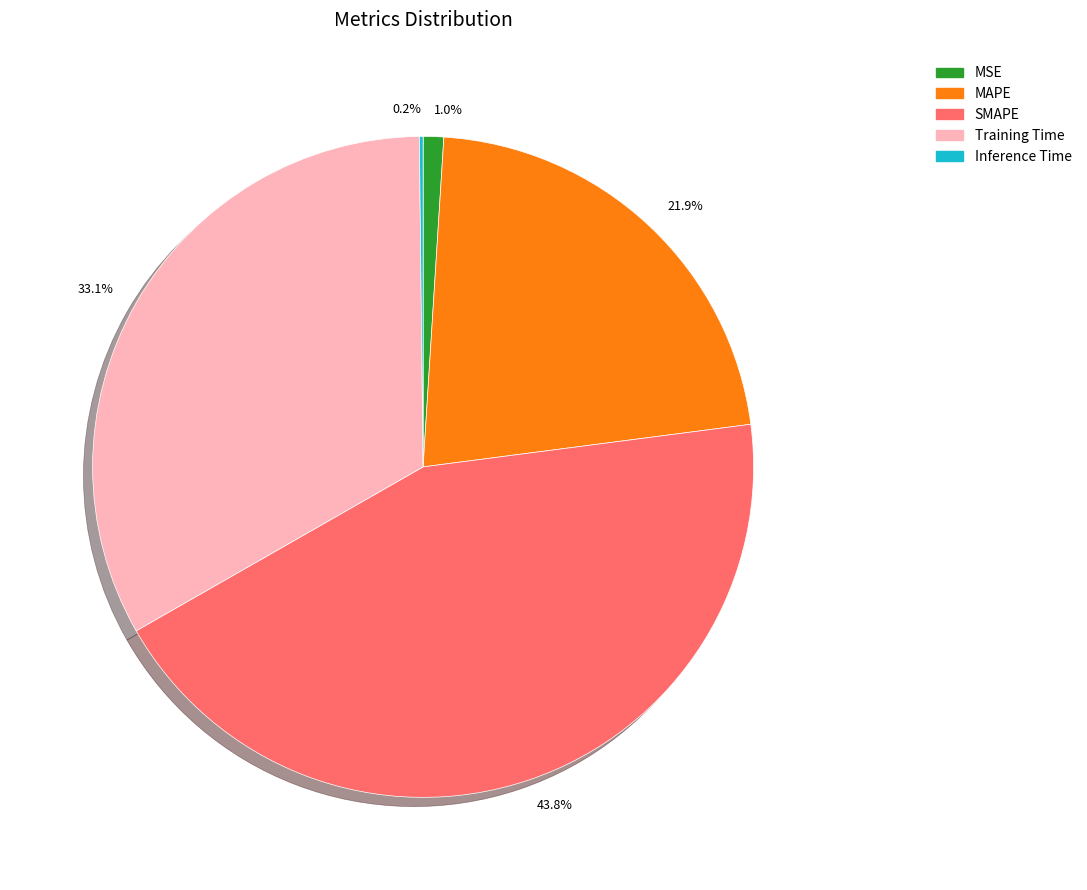

Which has a higher value, 1.0% or 33.1%?

33.1%